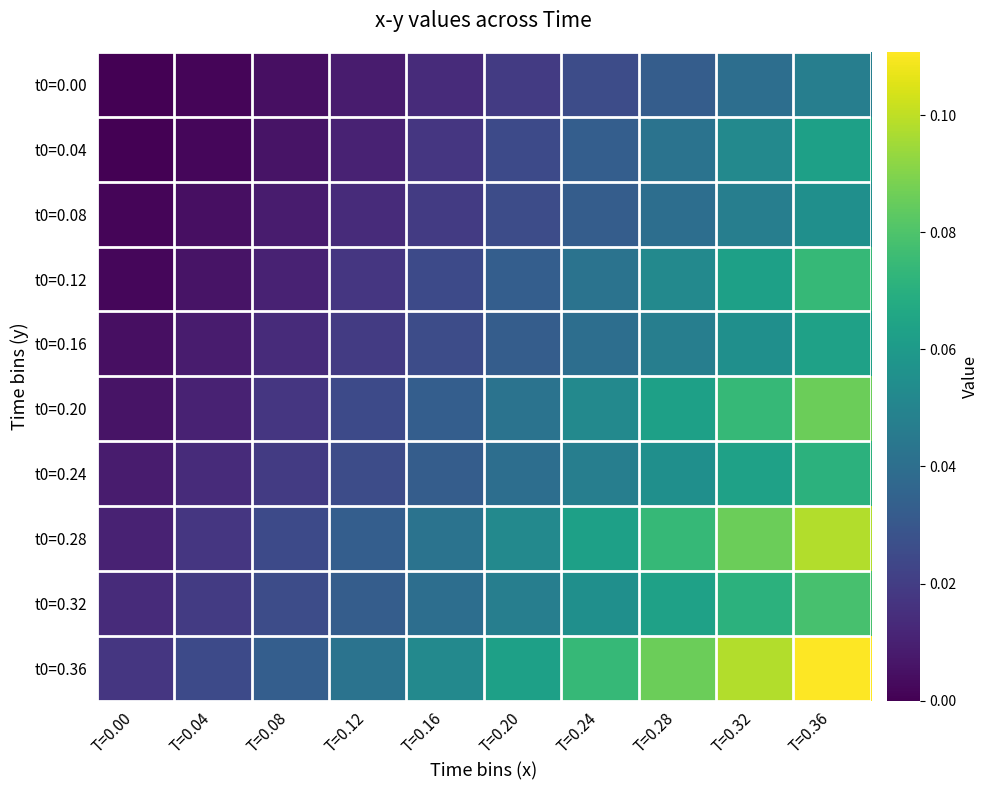

At which category is the sum across all series the highest?

T=0.36